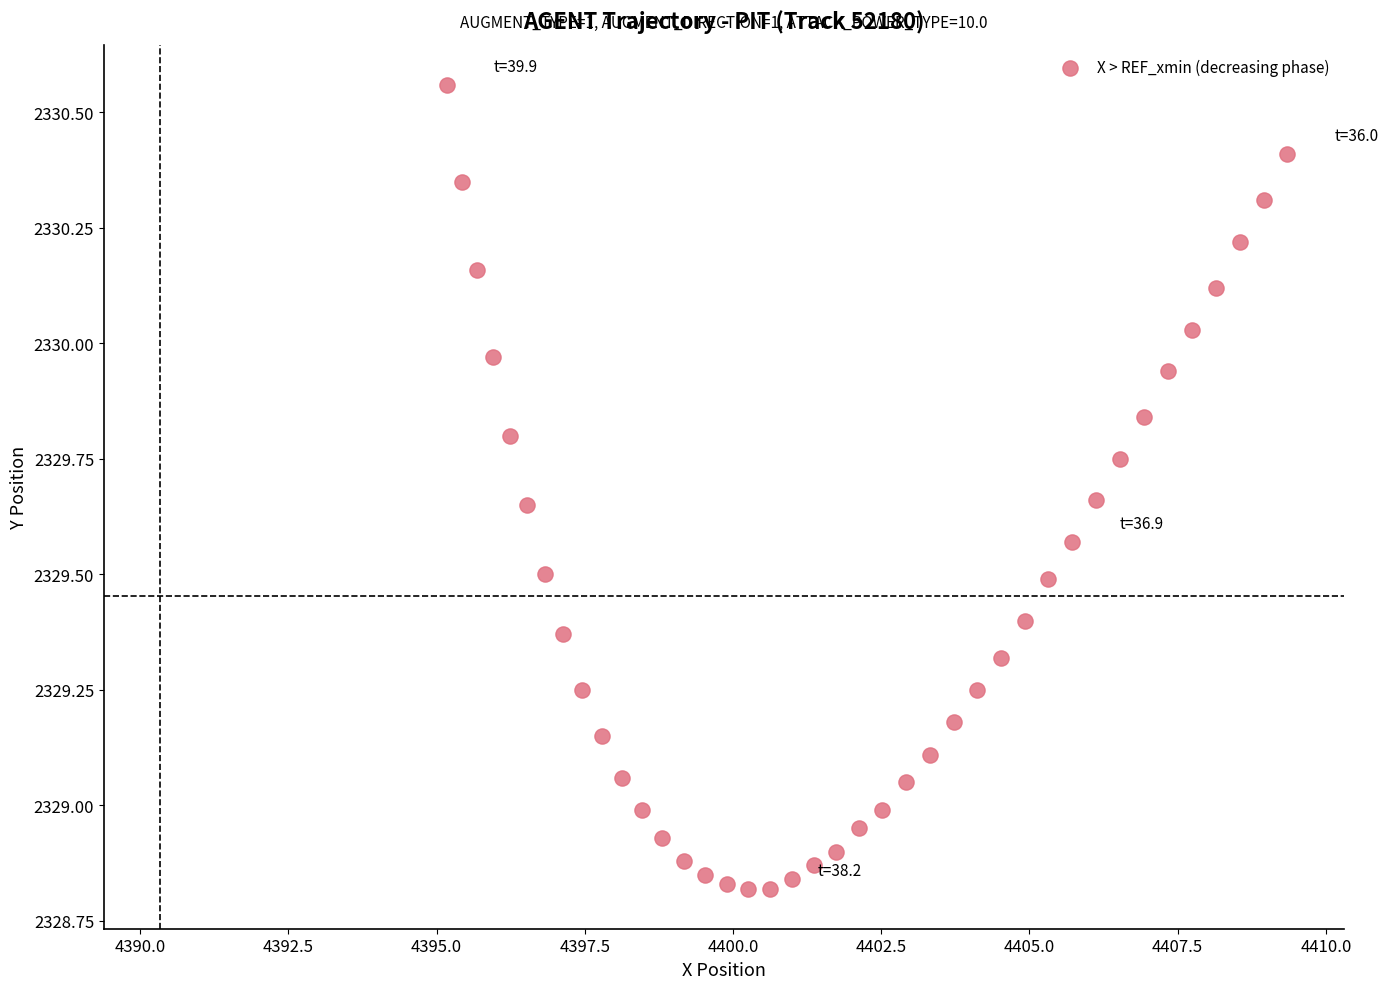

What is the range of Y values (max minus min)?

1.7